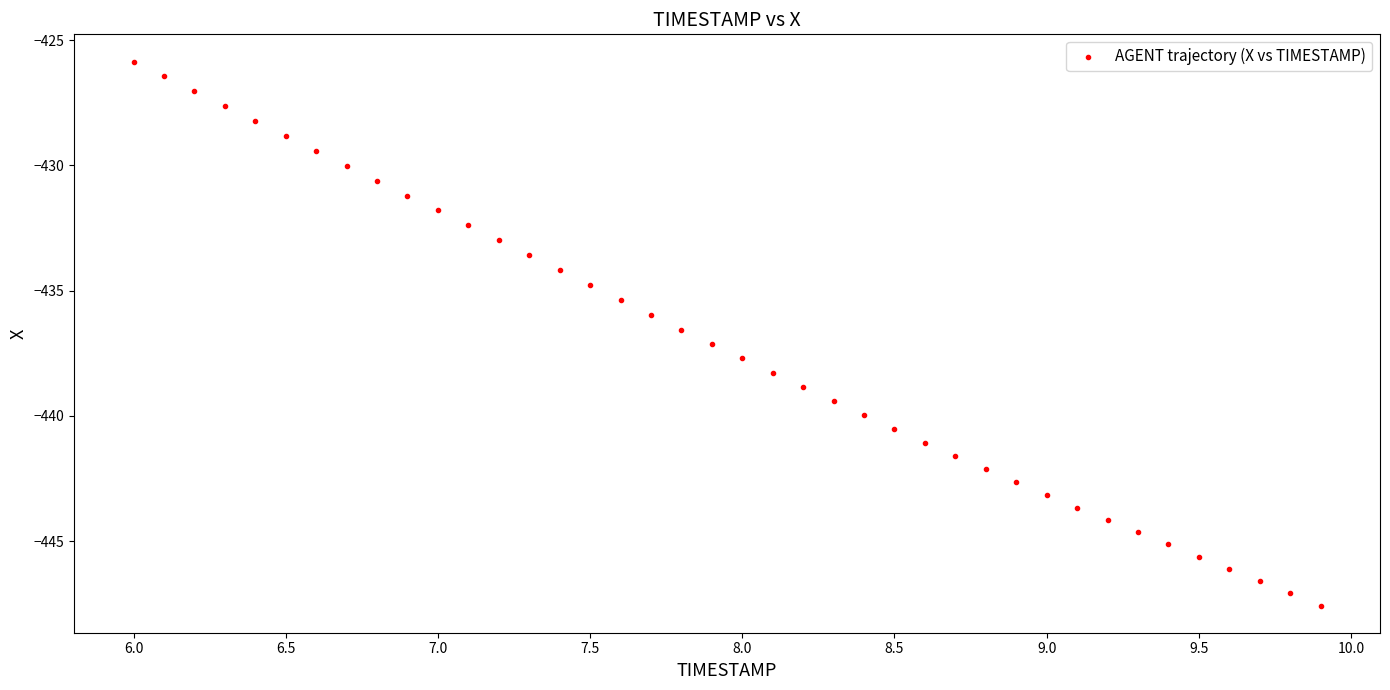

What is the range of Y values (max minus min)?

21.7